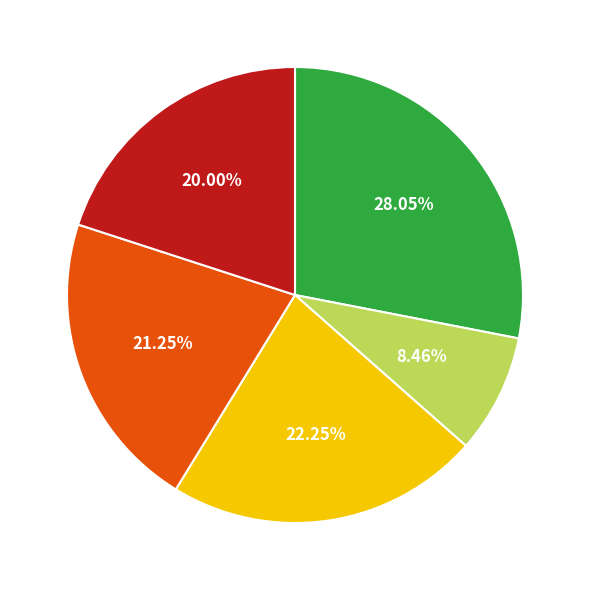

Does any single category account for the majority?

No